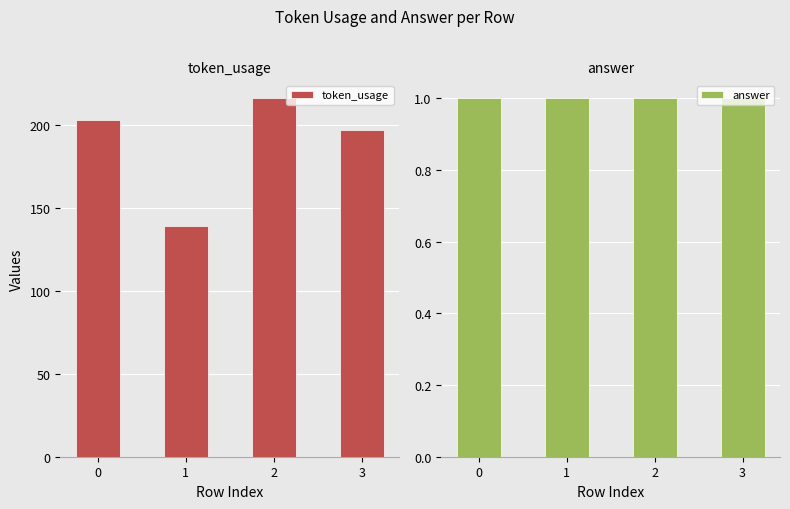

What is the lowest value of the token_usage series?

139